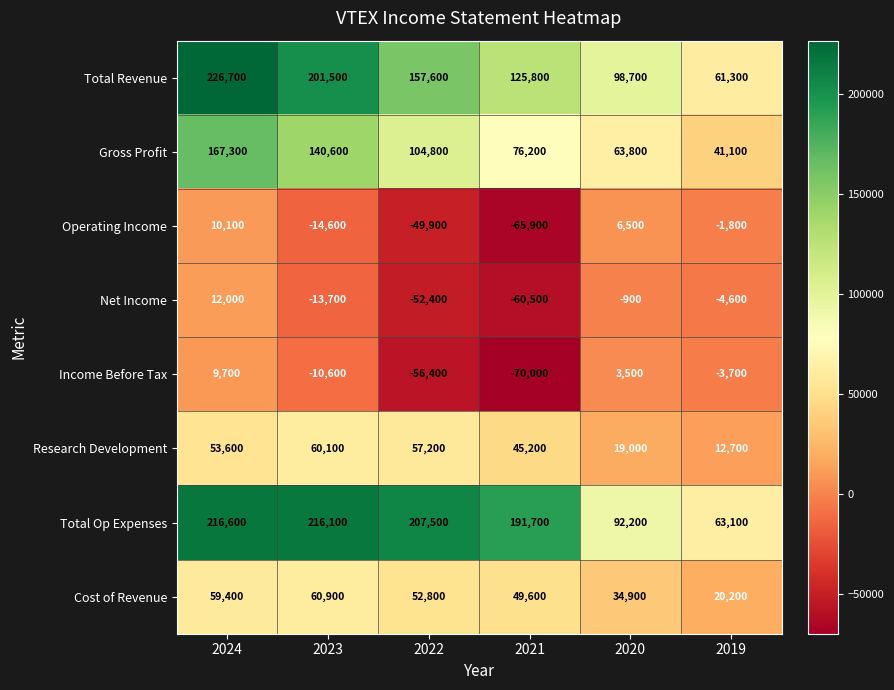

At which label does Net Income first exceed -4600?

2024